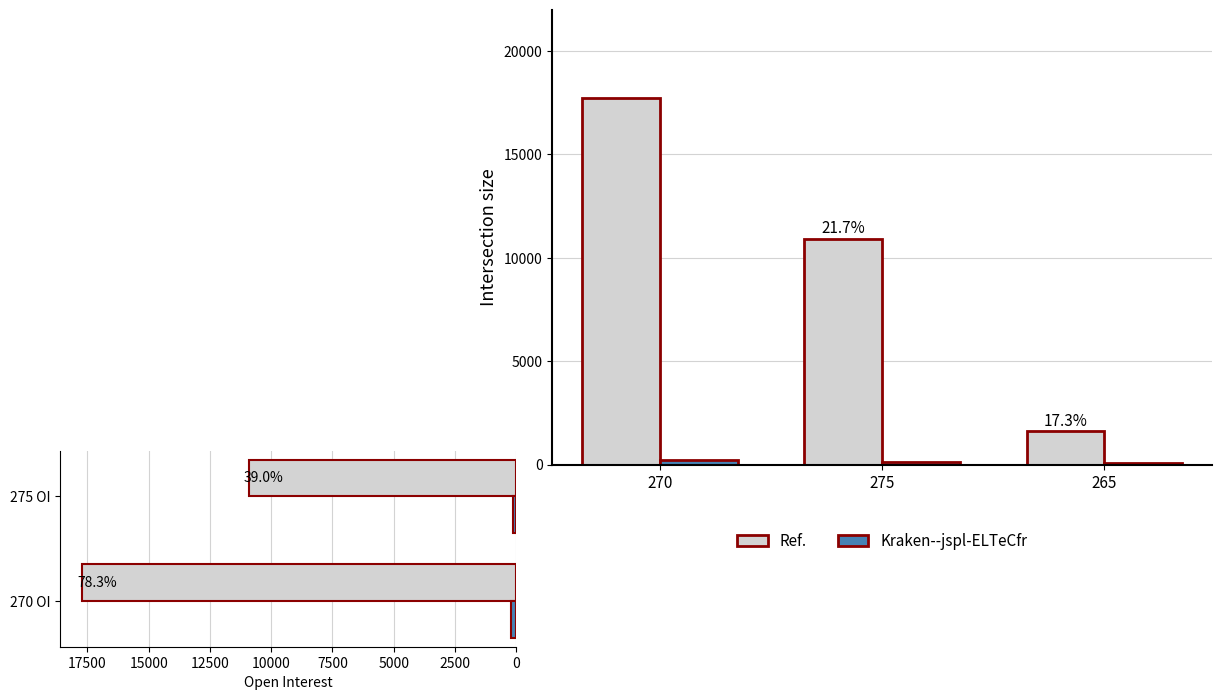

What is the total value across all series at 275 OI?

11029